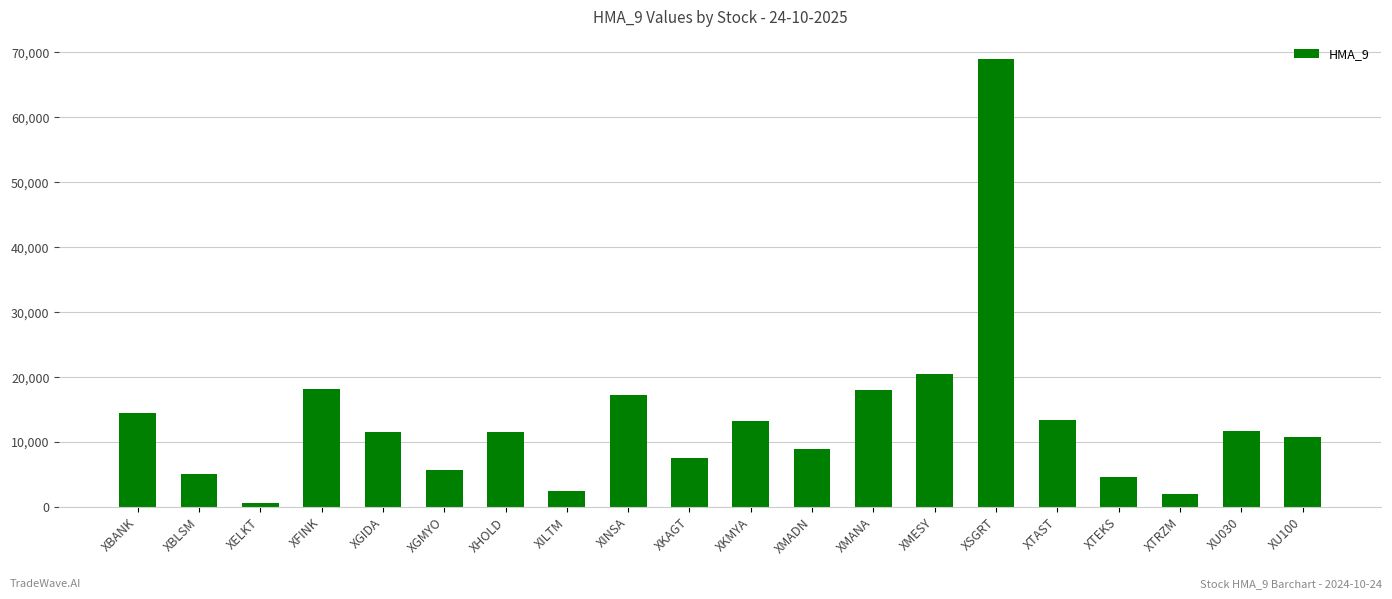

True or false: the data shows 68954.3 at XSGRT.

True